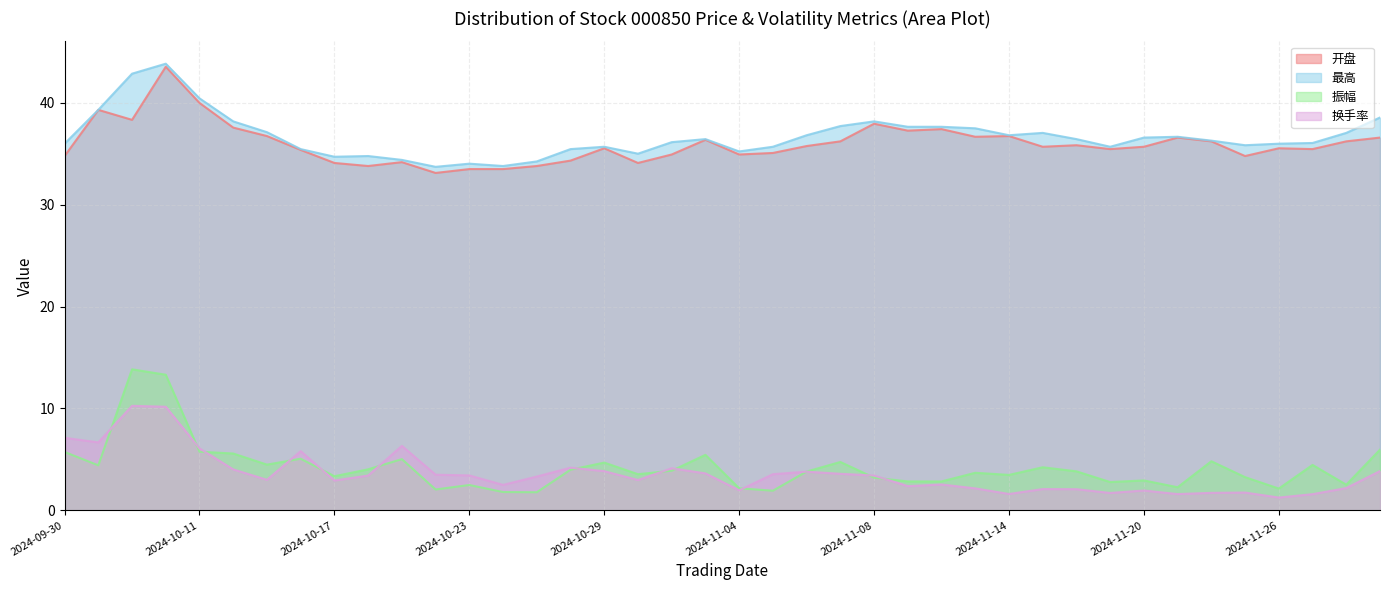

What is the average value of the 开盘 series?

36.0